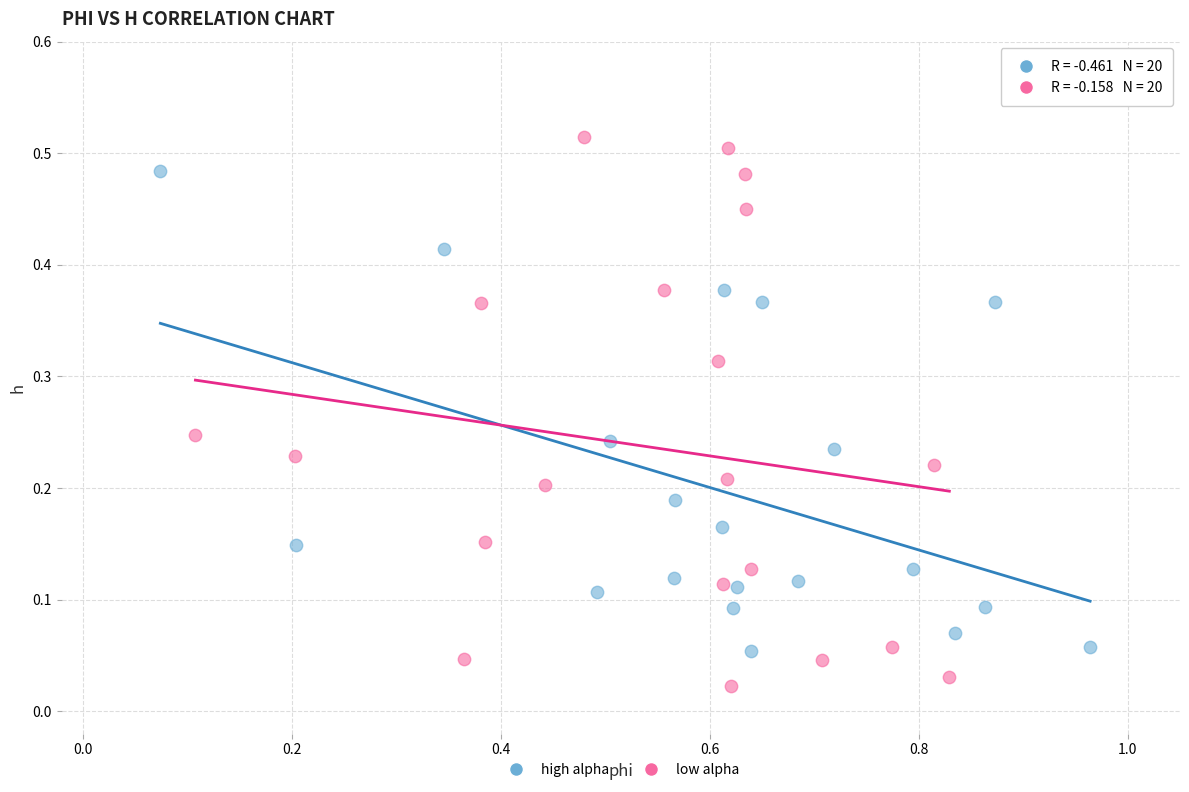

Which series reaches the maximum Y coordinate?

low alpha